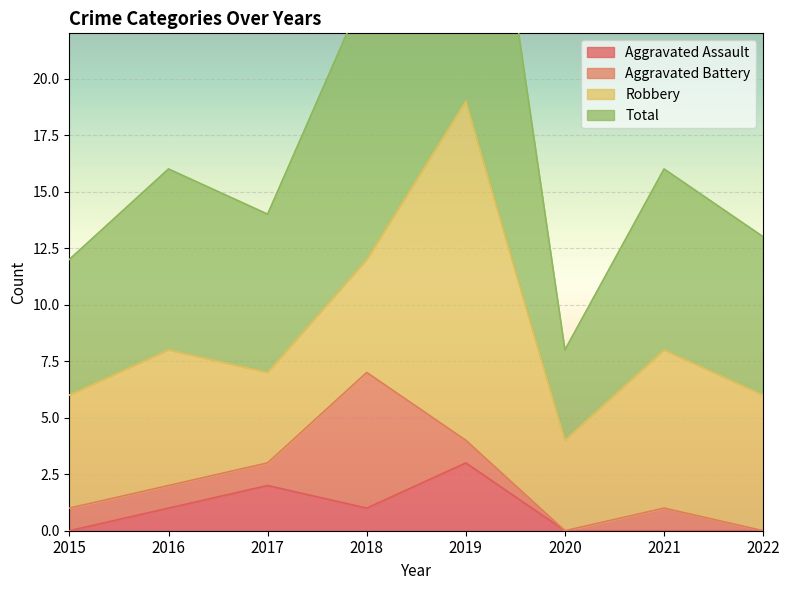

Is it true that Aggravated Assault equals 1 at 2021?

False